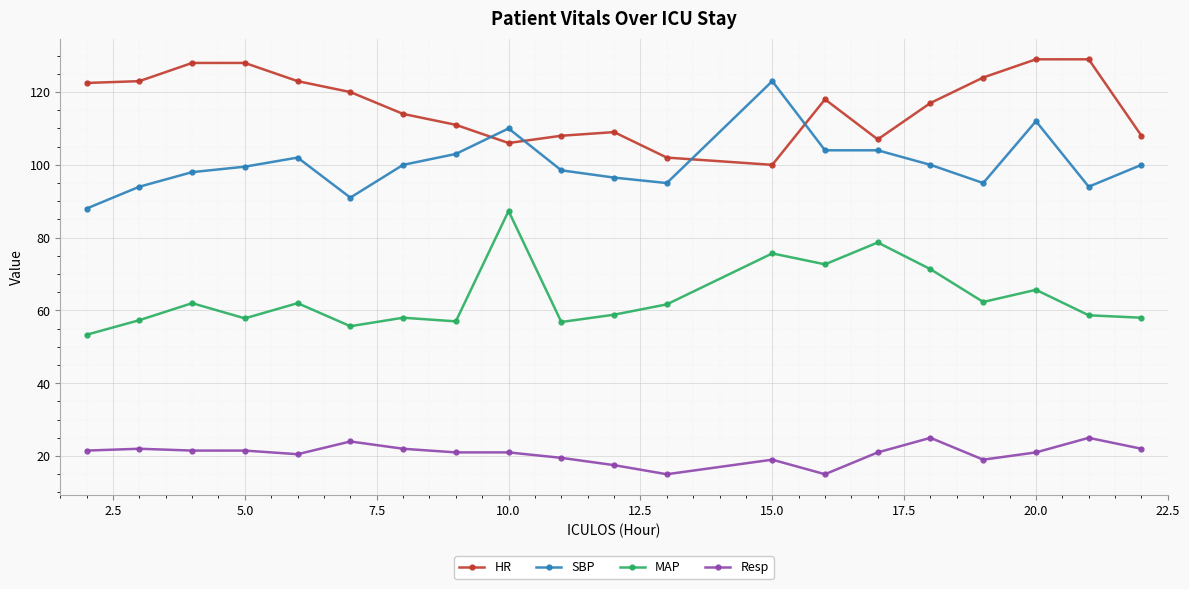

True or false: MAP has more than 0 interior local peaks.

True